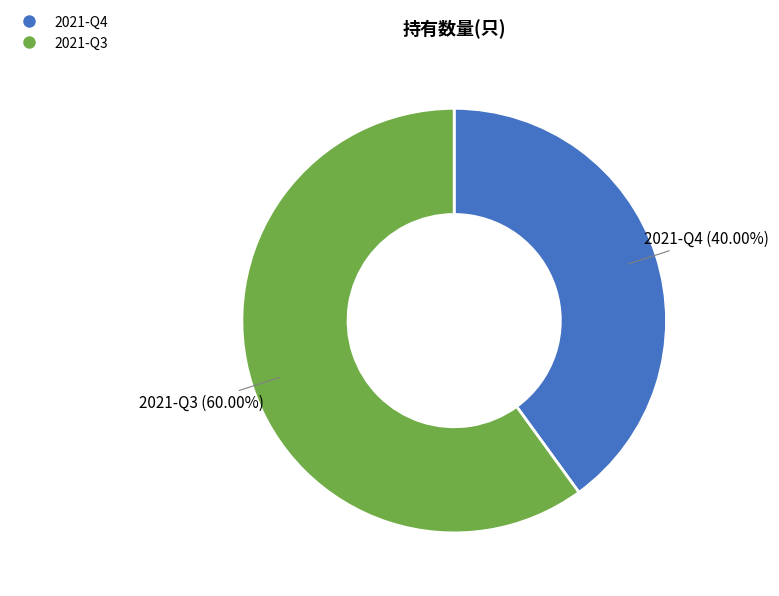

Which has a higher value, 2021-Q4 or 2021-Q3?

2021-Q3